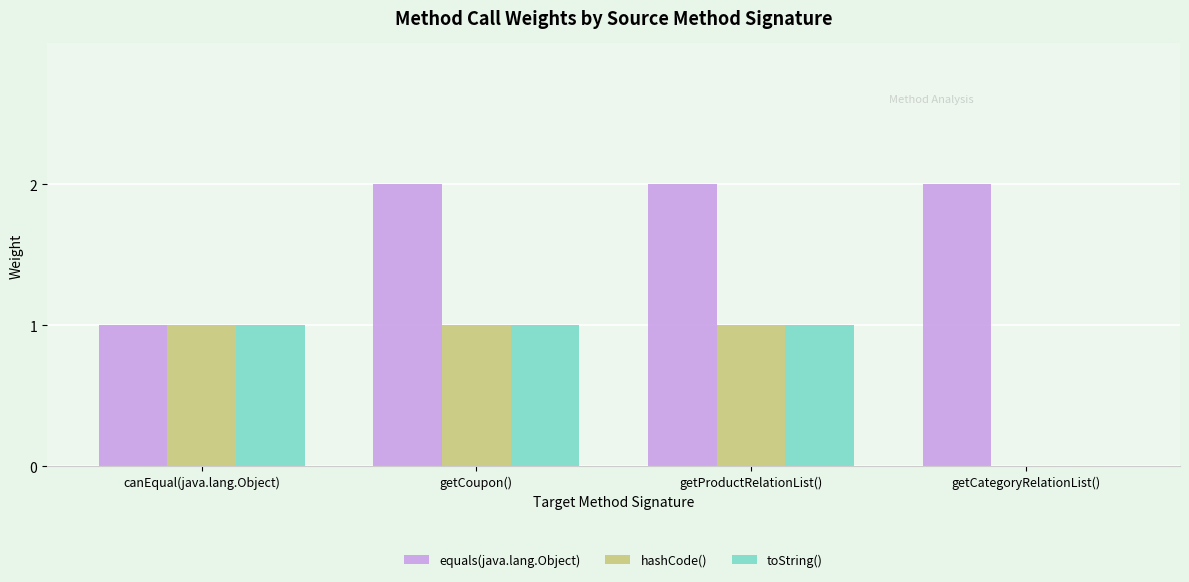

What is the sum of all equals(java.lang.Object) values?

7